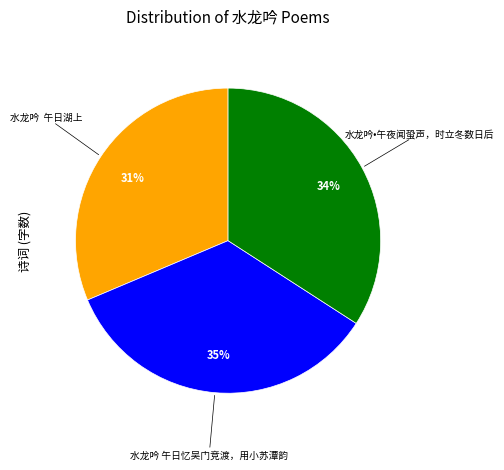

To the nearest percent, what is the average slice percentage?

33%